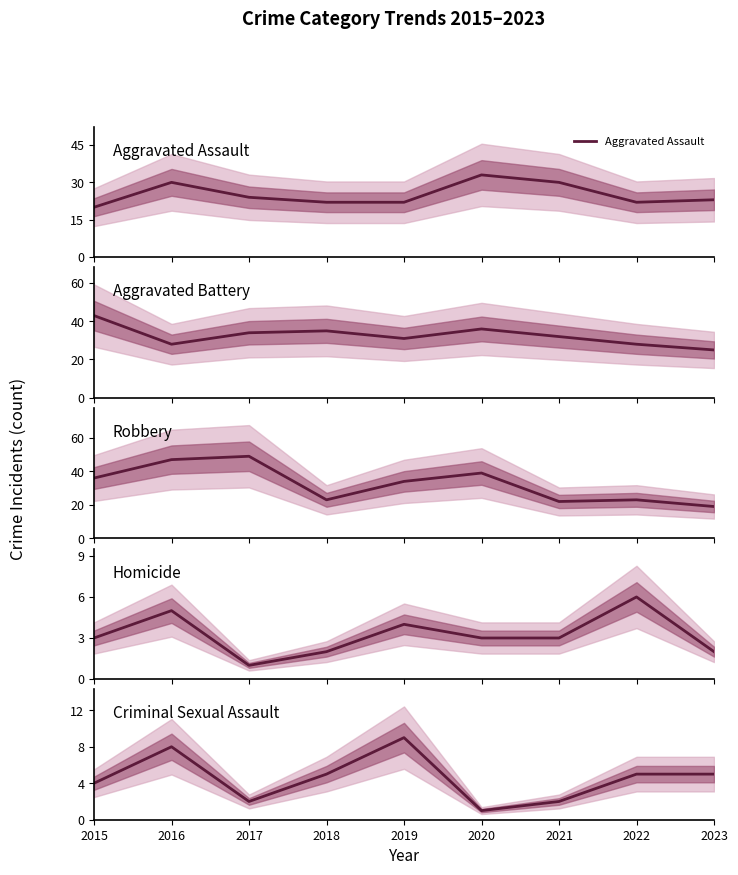

Reading left to right, what are all the values shown in this chart?

Aggravated Assault: 20	30	24	22	22	33	30	22	23
Aggravated Battery: 43	28	34	35	31	36	32	28	25
Robbery: 36	47	49	23	34	39	22	23	19
Homicide: 3	5	1	2	4	3	3	6	2
Criminal Sexual Assault: 4	8	2	5	9	1	2	5	5